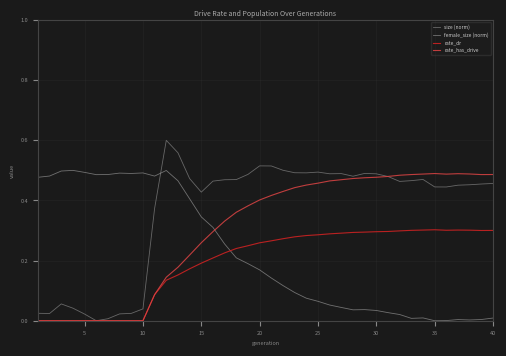

Which series has the widest spread of values?

size (norm)